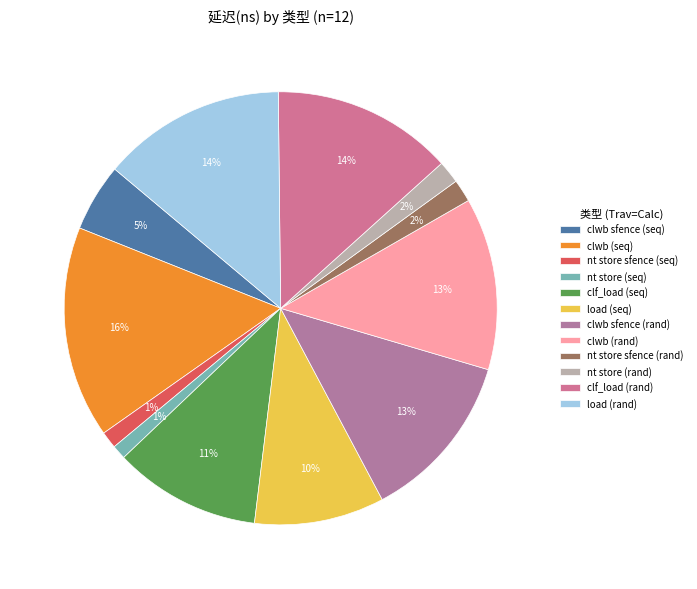

To the nearest percent, what is the difference between the load (seq) and nt store sfence (rand) slice percentages?

8%